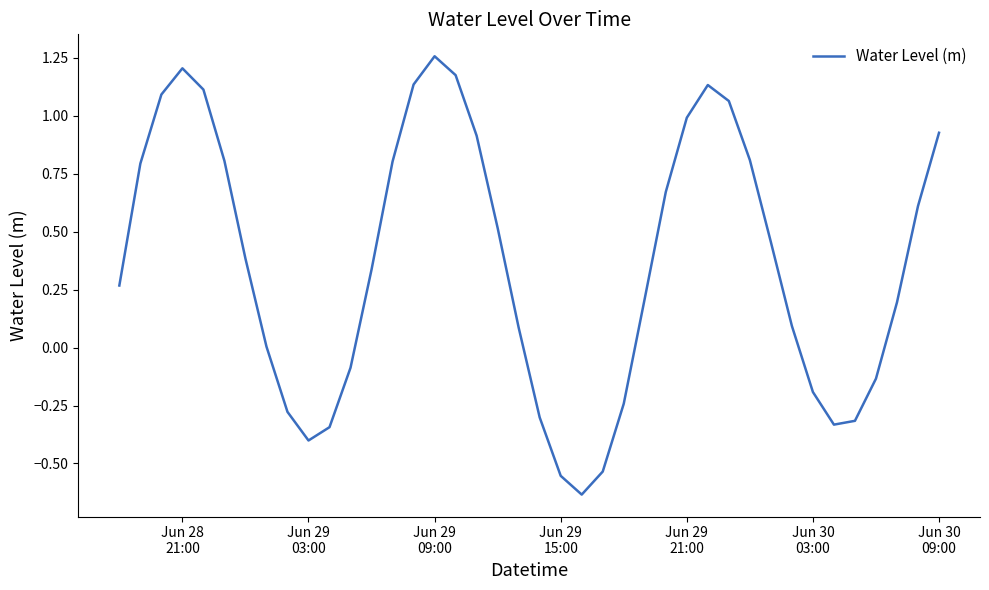

What is the difference between the maximum and minimum values?

1.9